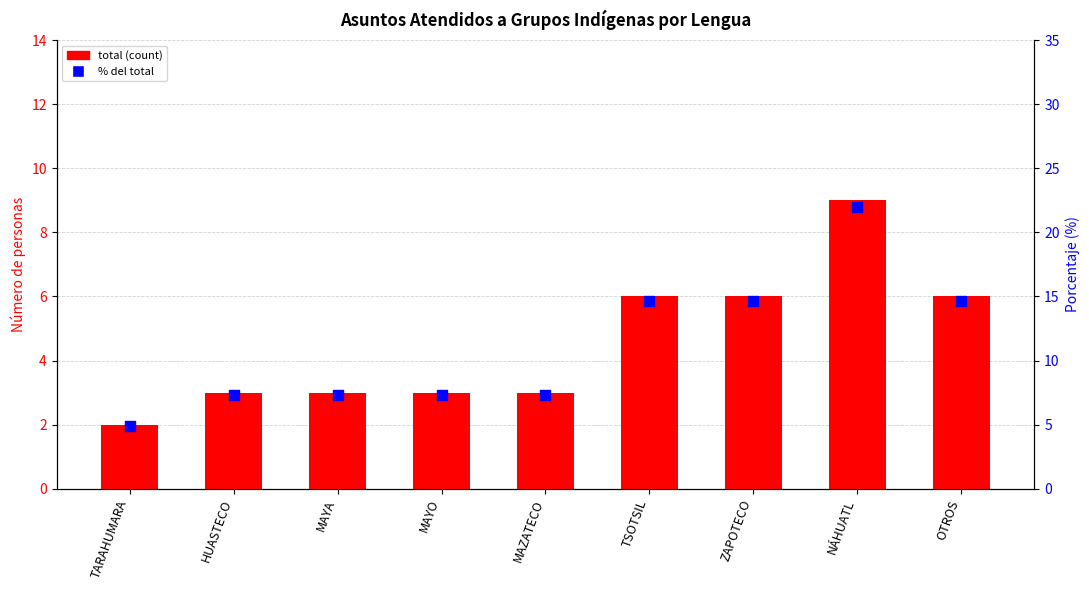

What are all the series names shown in the legend?

total (count), % del total